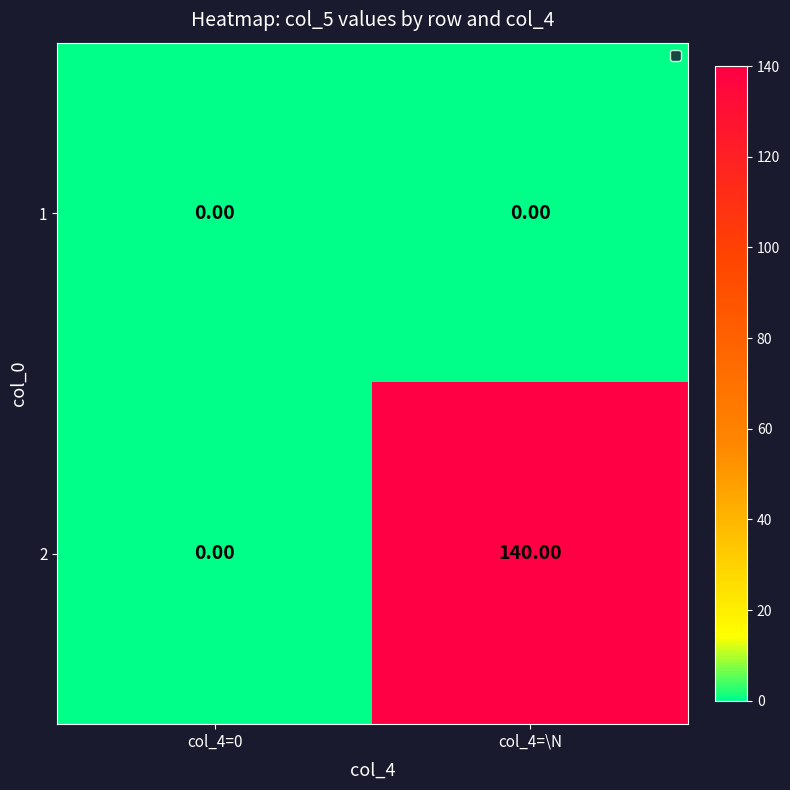

What is the difference between the maximum and minimum values in the 2 series?

140